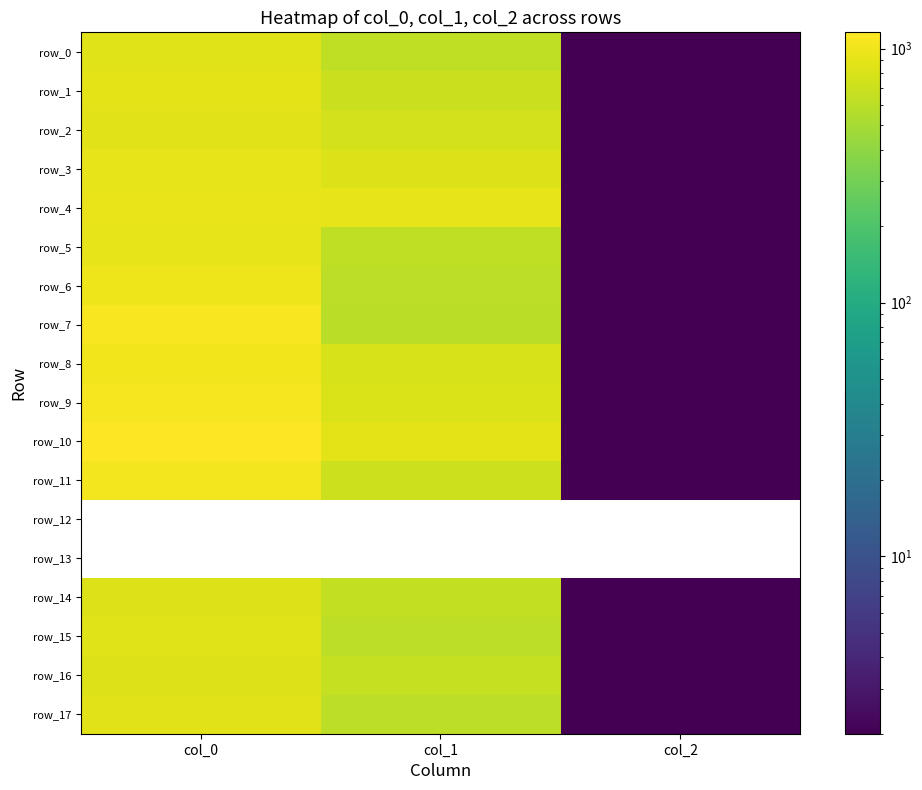

Where does the row_16 series first go above 668?

col_0